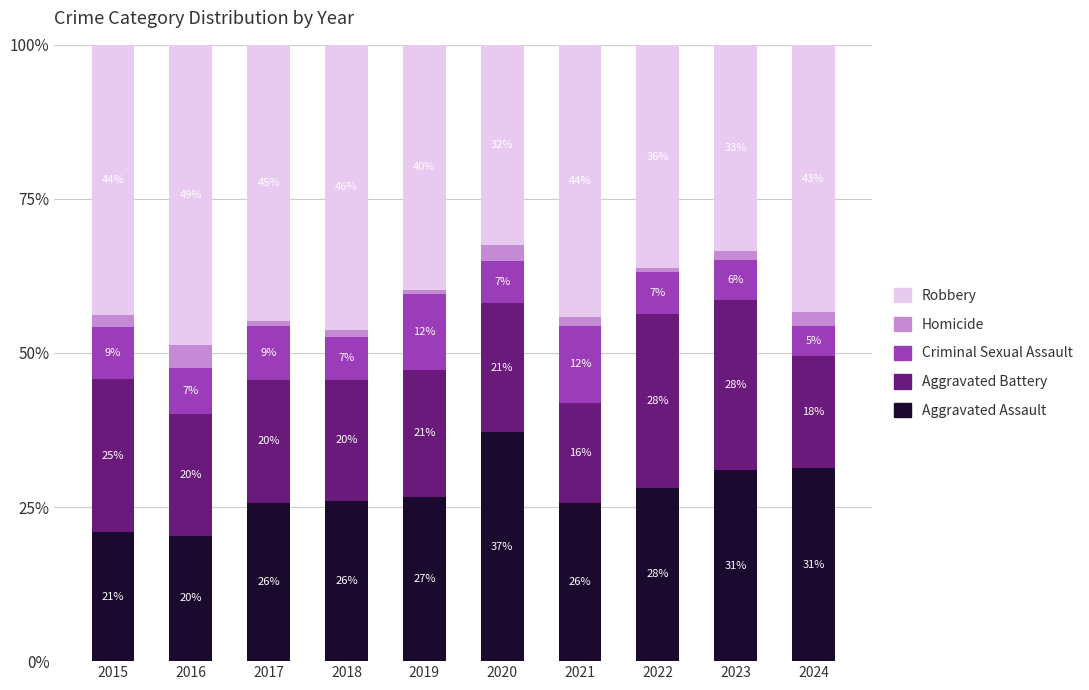

The value of Homicide at 2016 is 5.8. True or false?

False